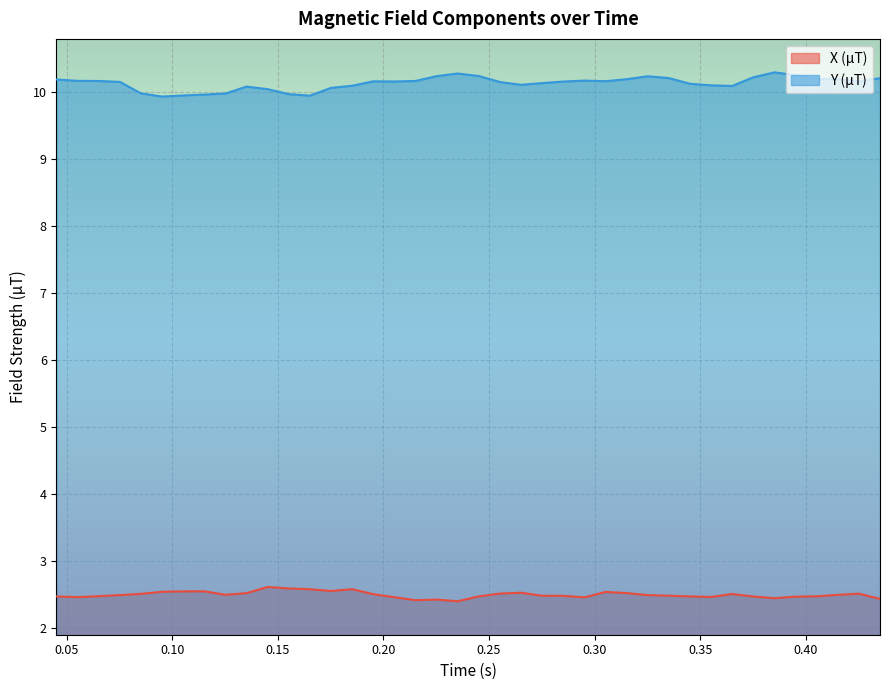

What is the sum of all Y (µT) values?

405.5